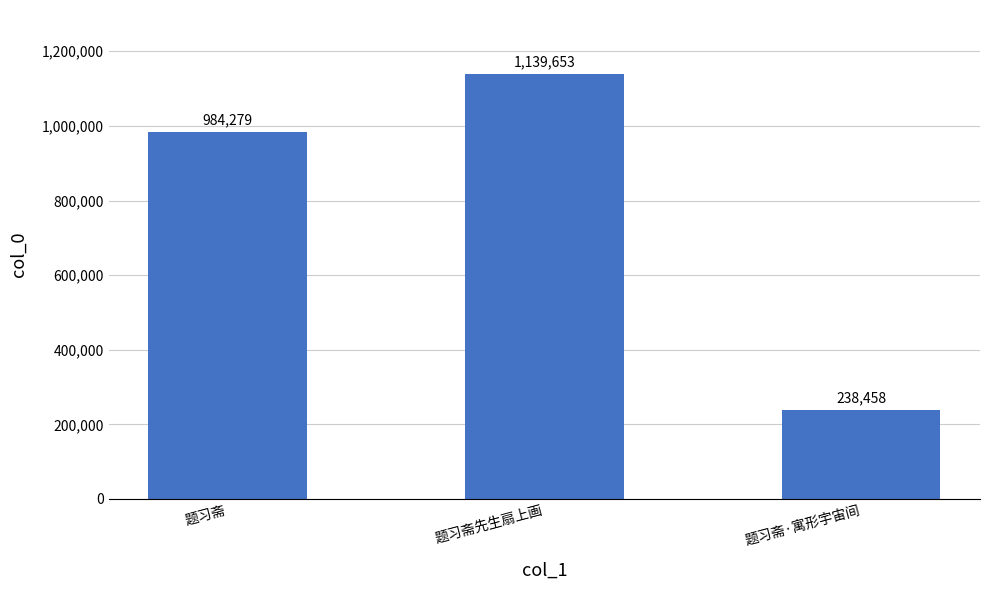

Where is the data nearest to the value 689055?

题习斋